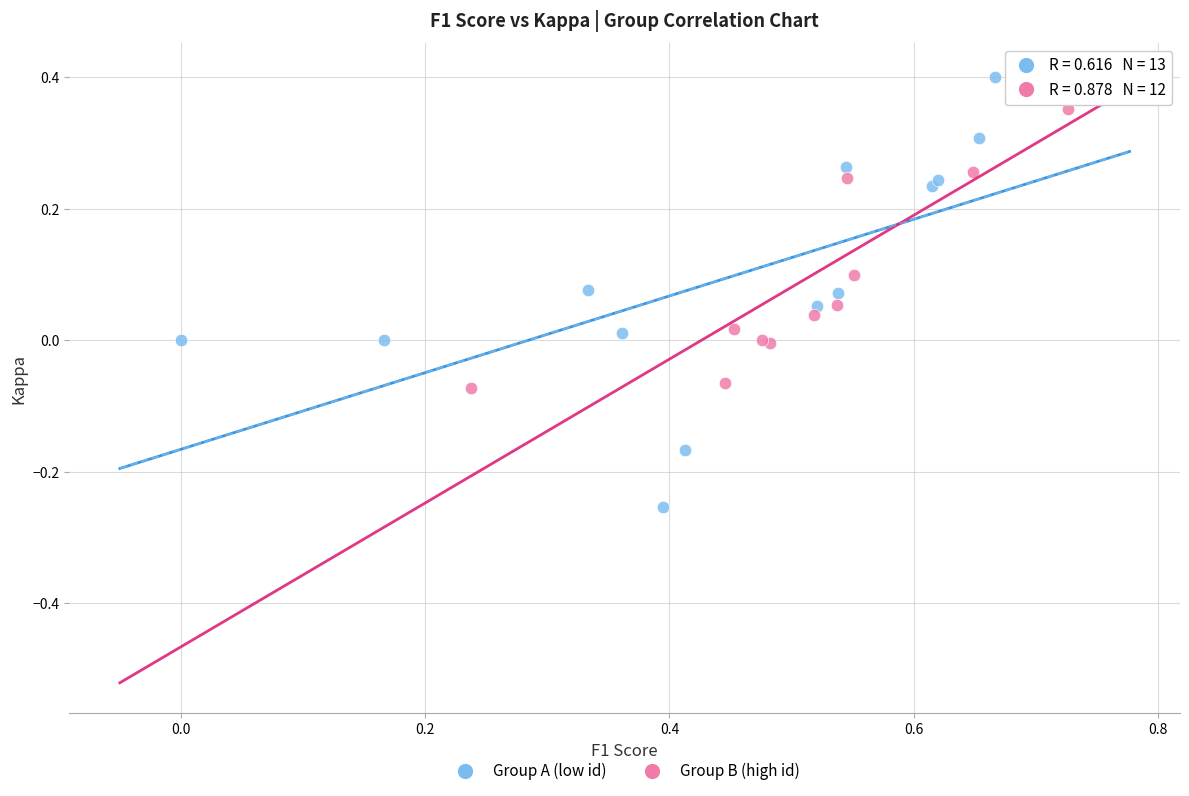

Which series reaches the minimum Y coordinate?

Group A (low id)